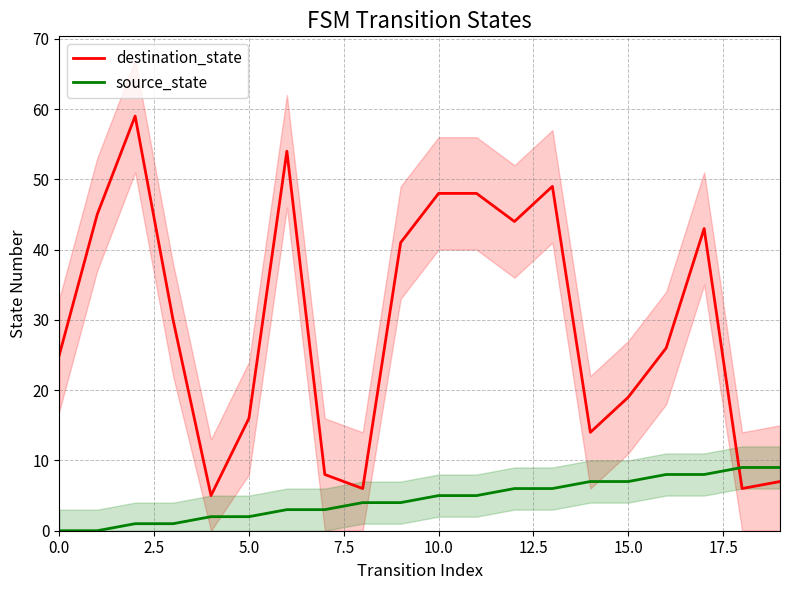

How many lines are shown in the chart?

2